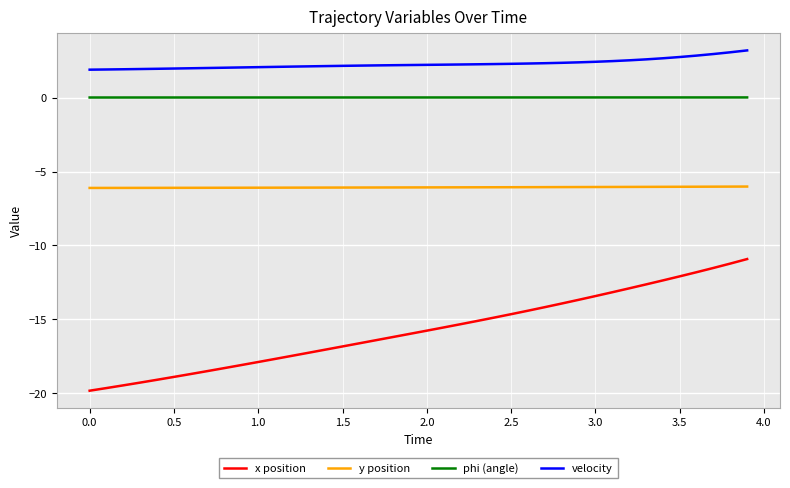

List the series in order of their peak value, highest first.

velocity, phi (angle), y position, x position